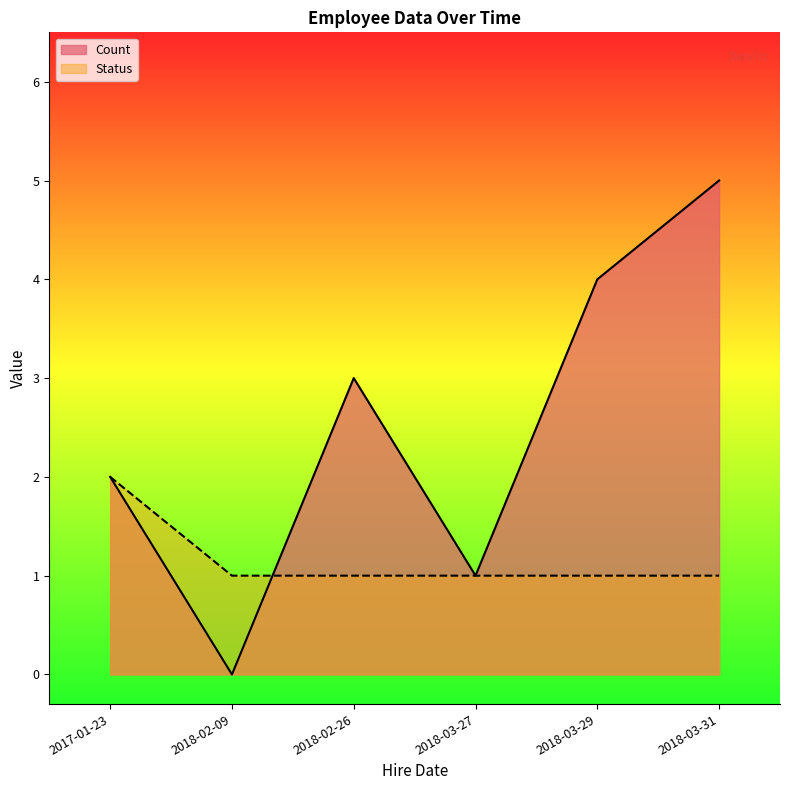

Where is the first local maximum for Status?

2017-01-23